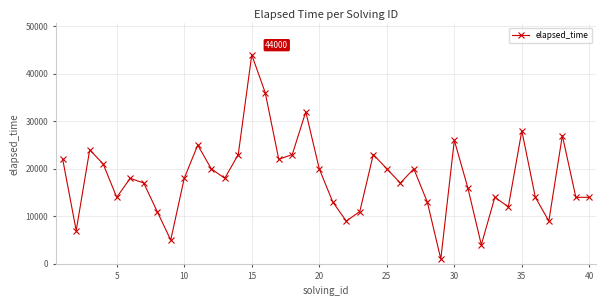

What is the difference between the maximum and minimum values?

43000